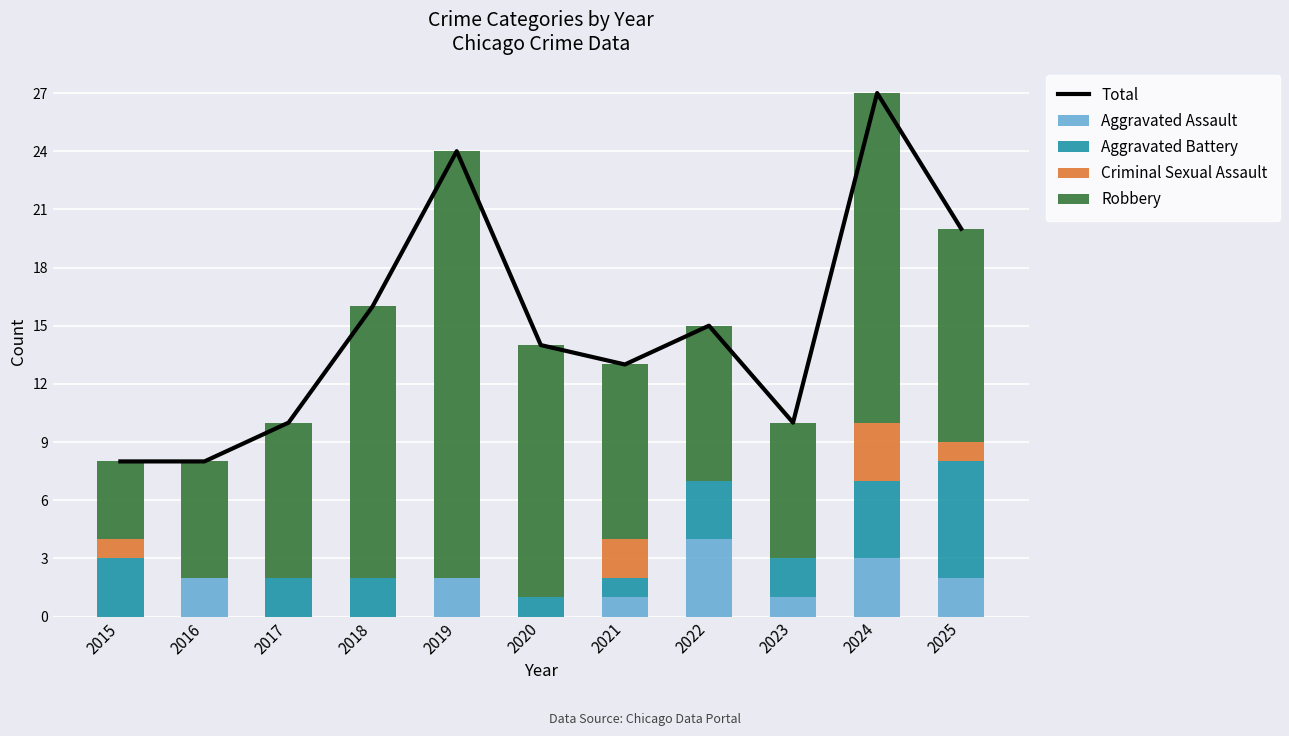

Rank the series by their maximum value, from lowest to highest.

Criminal Sexual Assault, Aggravated Assault, Aggravated Battery, Robbery, Total